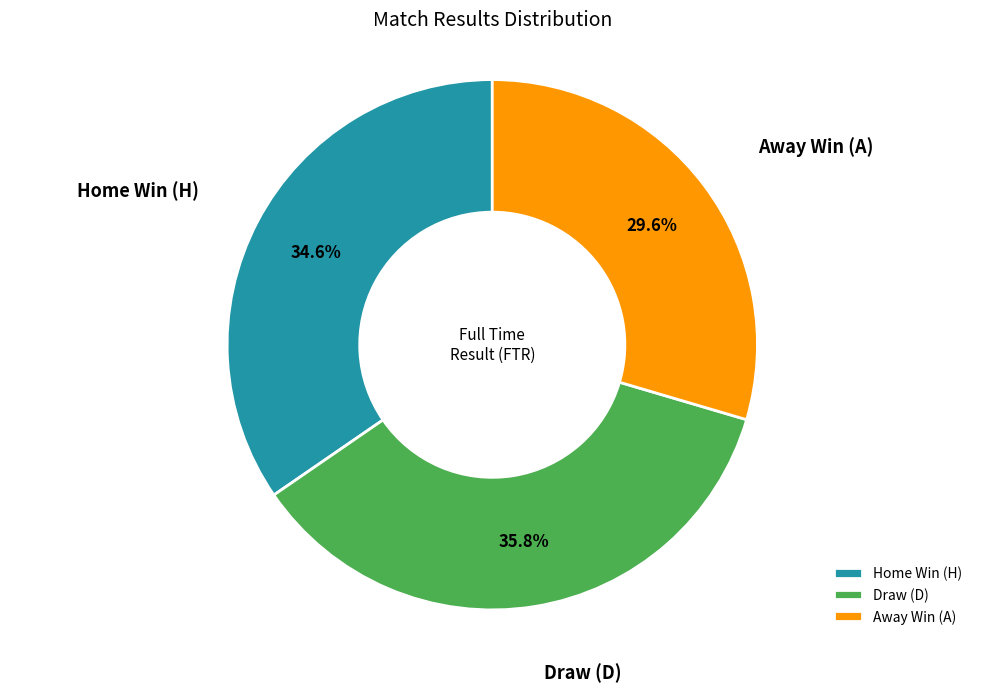

Is there a majority slice in this chart?

No